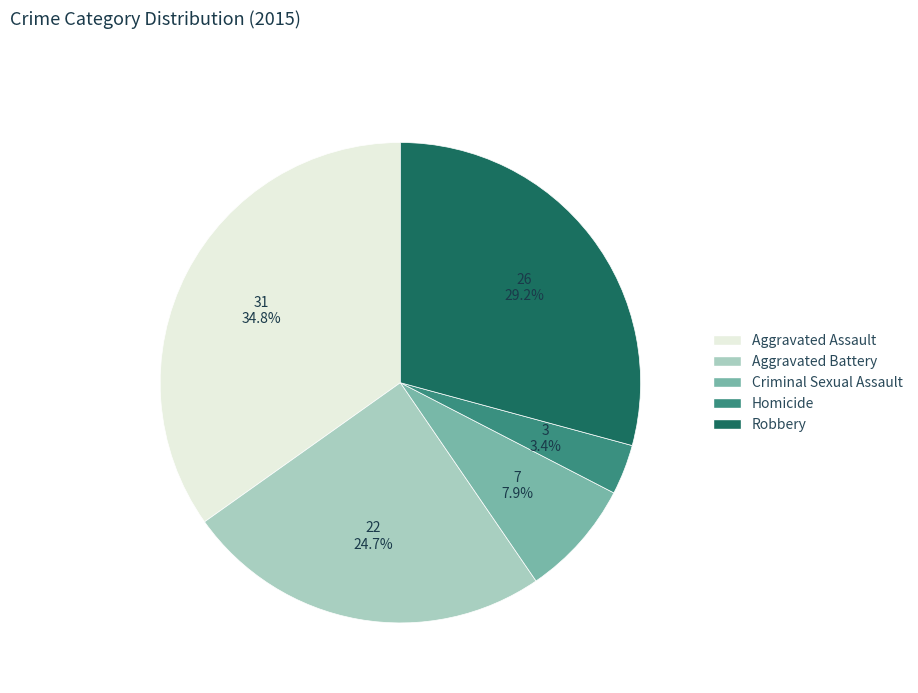

Approximately how many times larger is the value at Robbery compared to Criminal Sexual Assault?

3.7